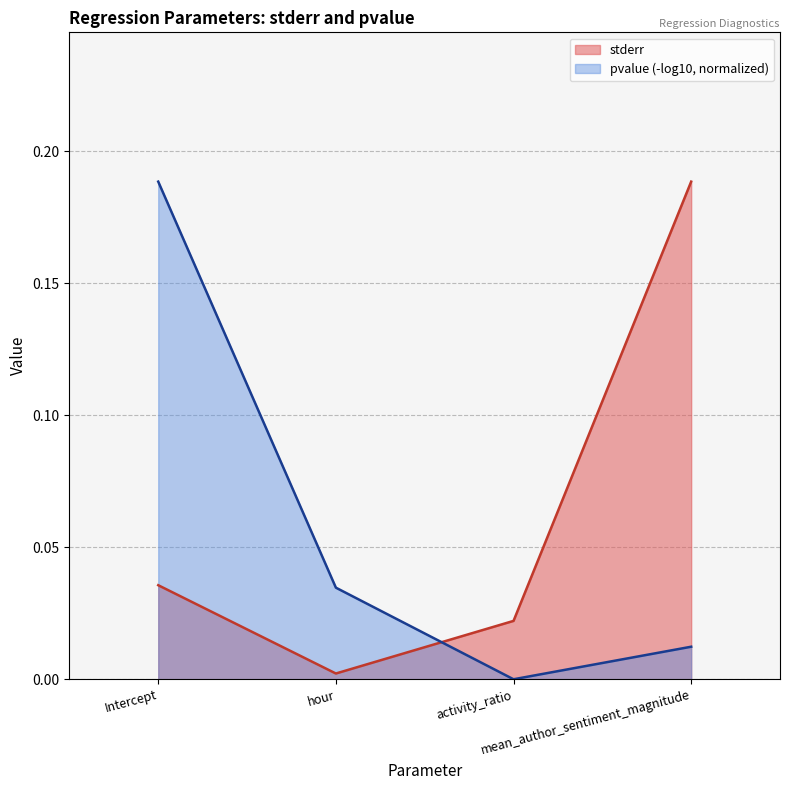

What is the average value?

0.1